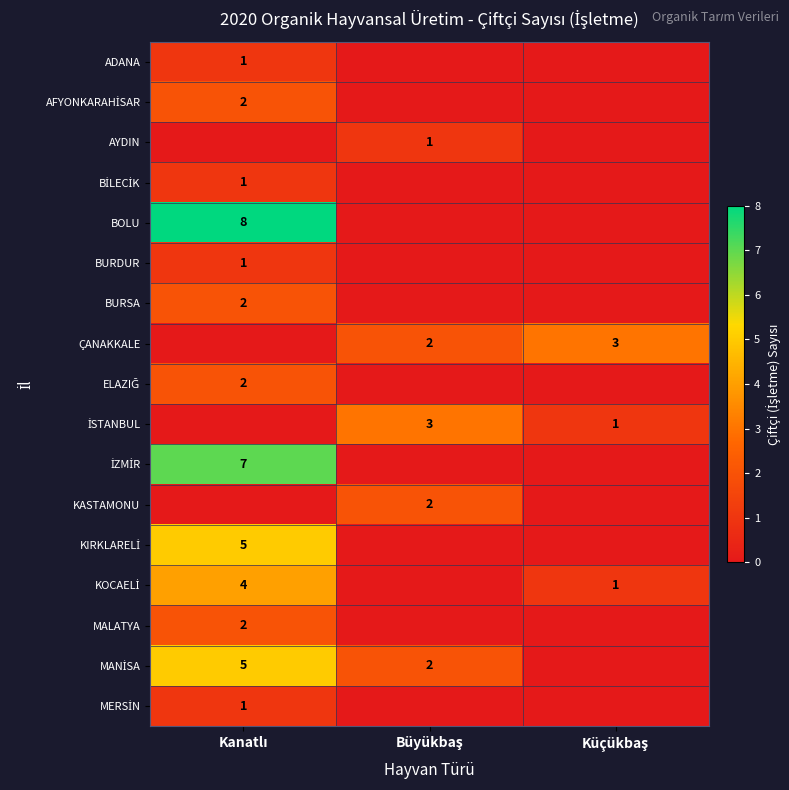

How many categories are shown in the chart?

3